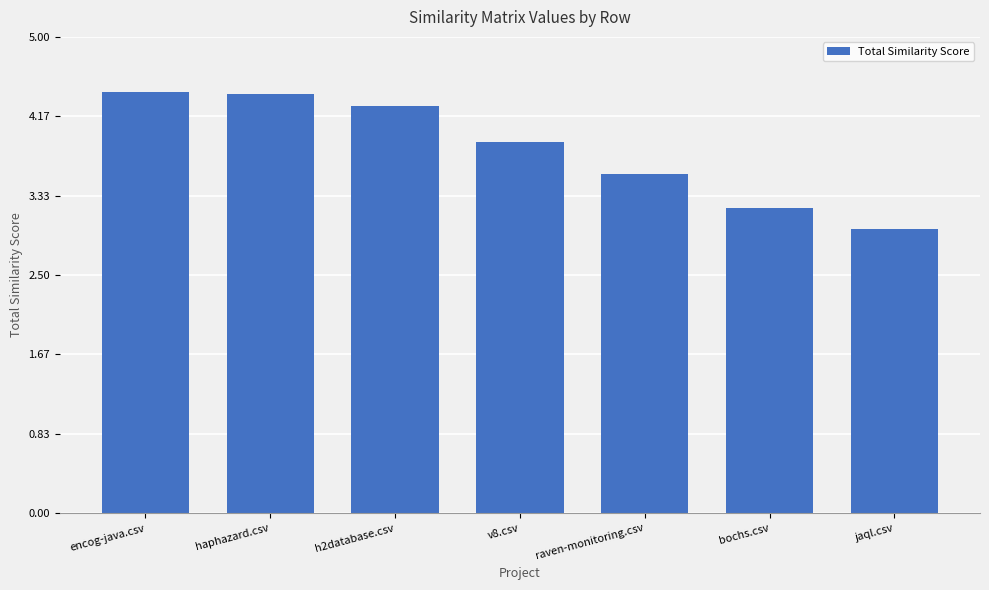

Reading left to right, transcribe all the data shown in this chart.

4.4	4.4	4.3	3.9	3.6	3.2	3.0